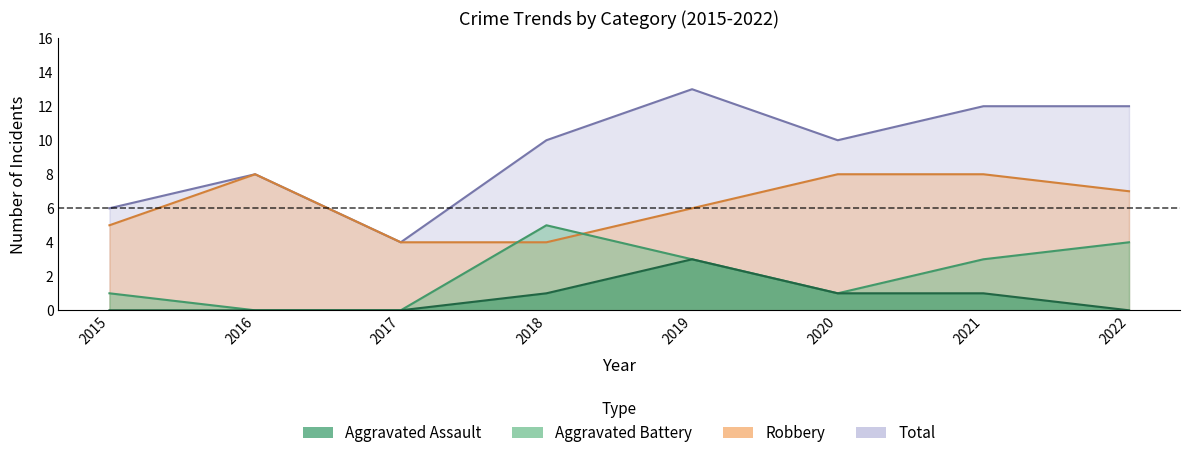

How many distinct data groups are displayed?

4